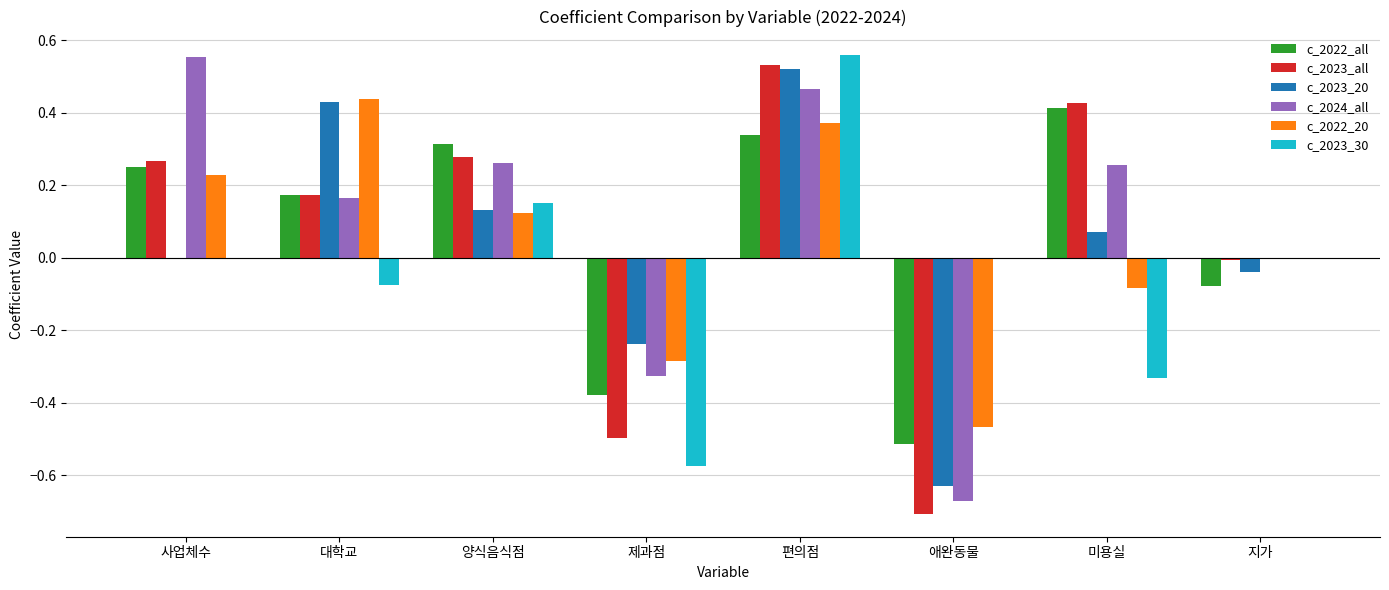

Which category has the highest value in the c_2023_20 series?

편의점